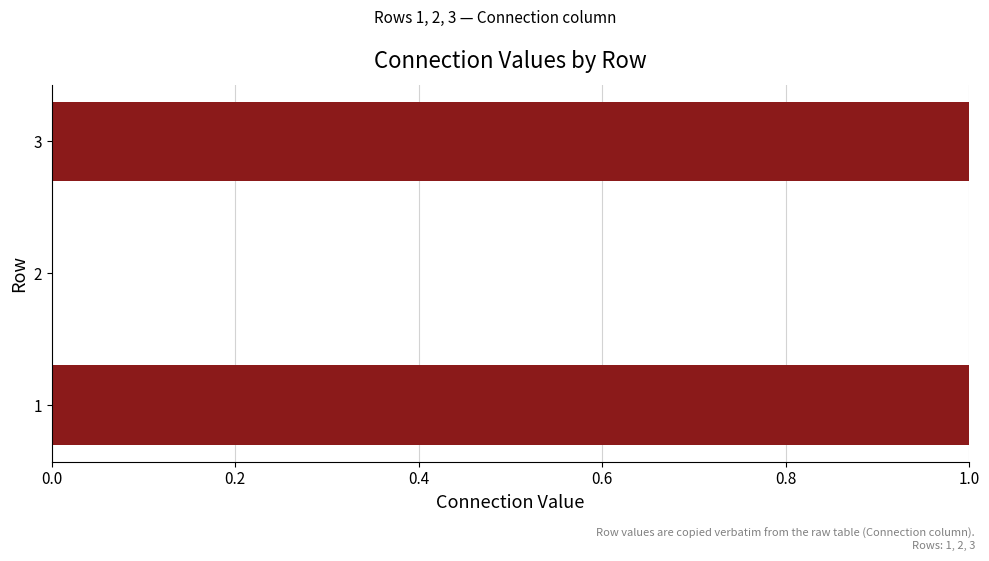

Is it true that the value at 1 is 2?

False